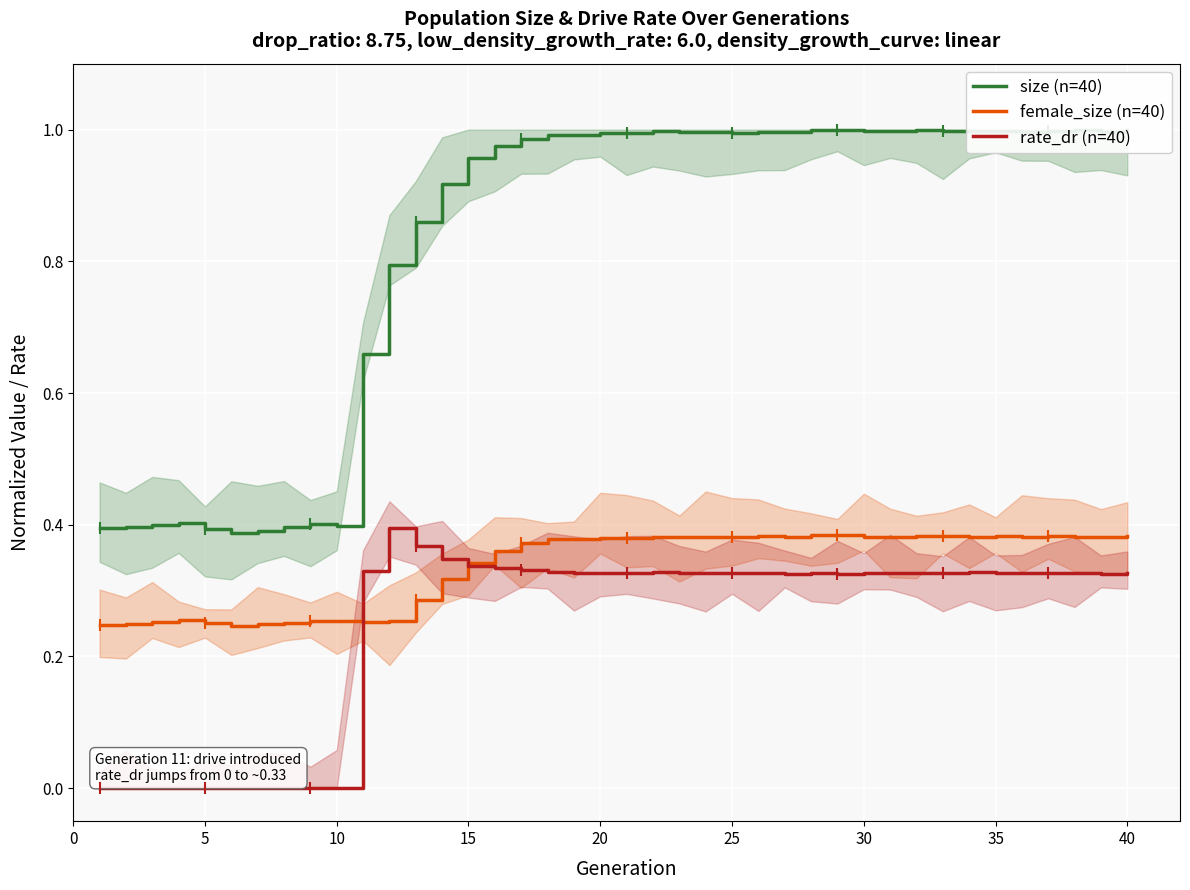

How many lines are shown in the chart?

3